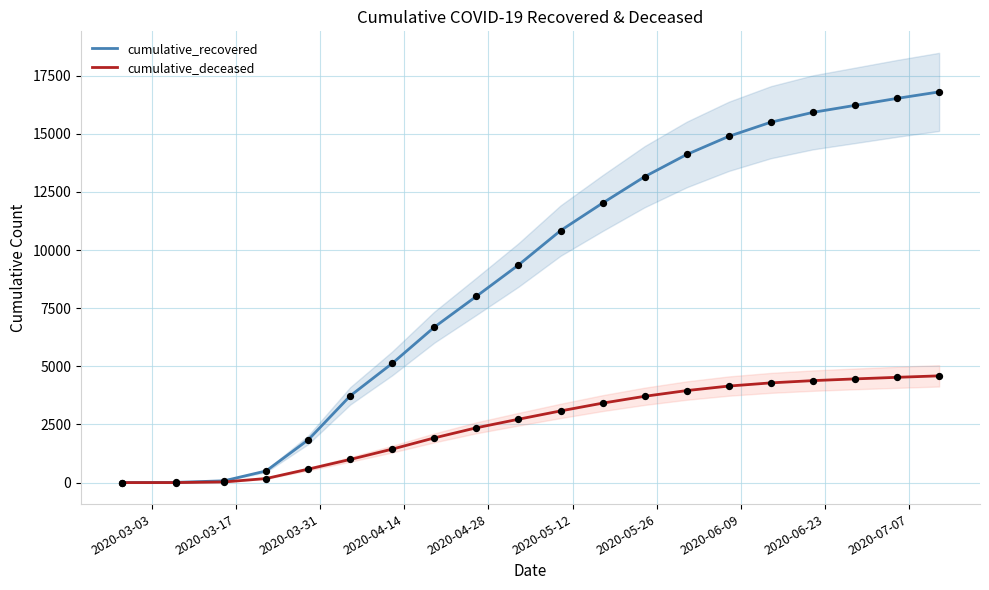

At how many categories does at least one series exceed 2333?

15